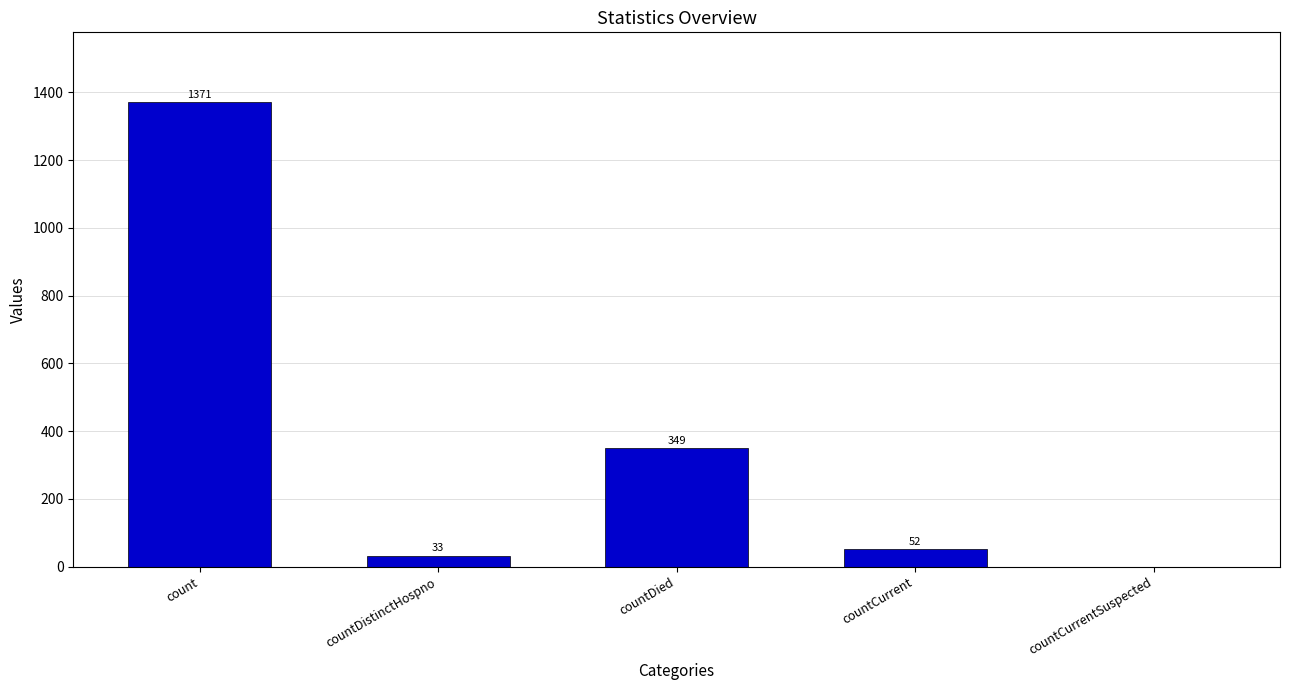

The chart shows a value of -692 at countCurrentSuspected. True or false?

False